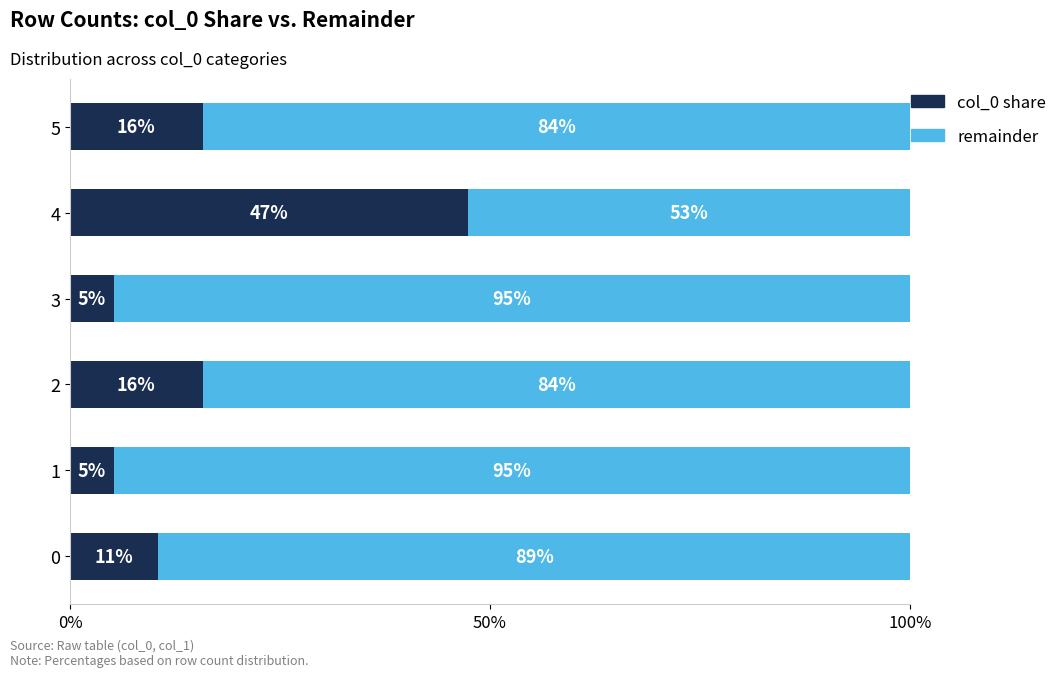

What are all the series names shown in the legend?

col_0 share, remainder